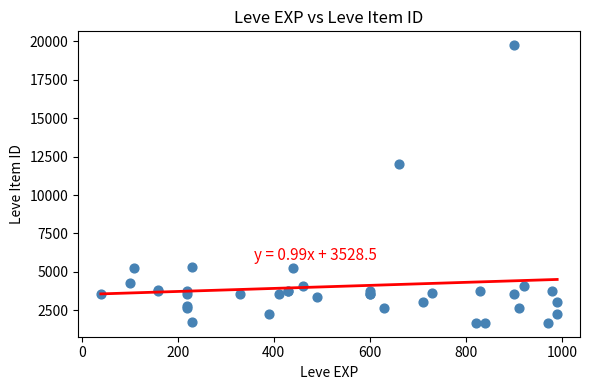

What Y value in the scatter plot is closest to 10714?

12028